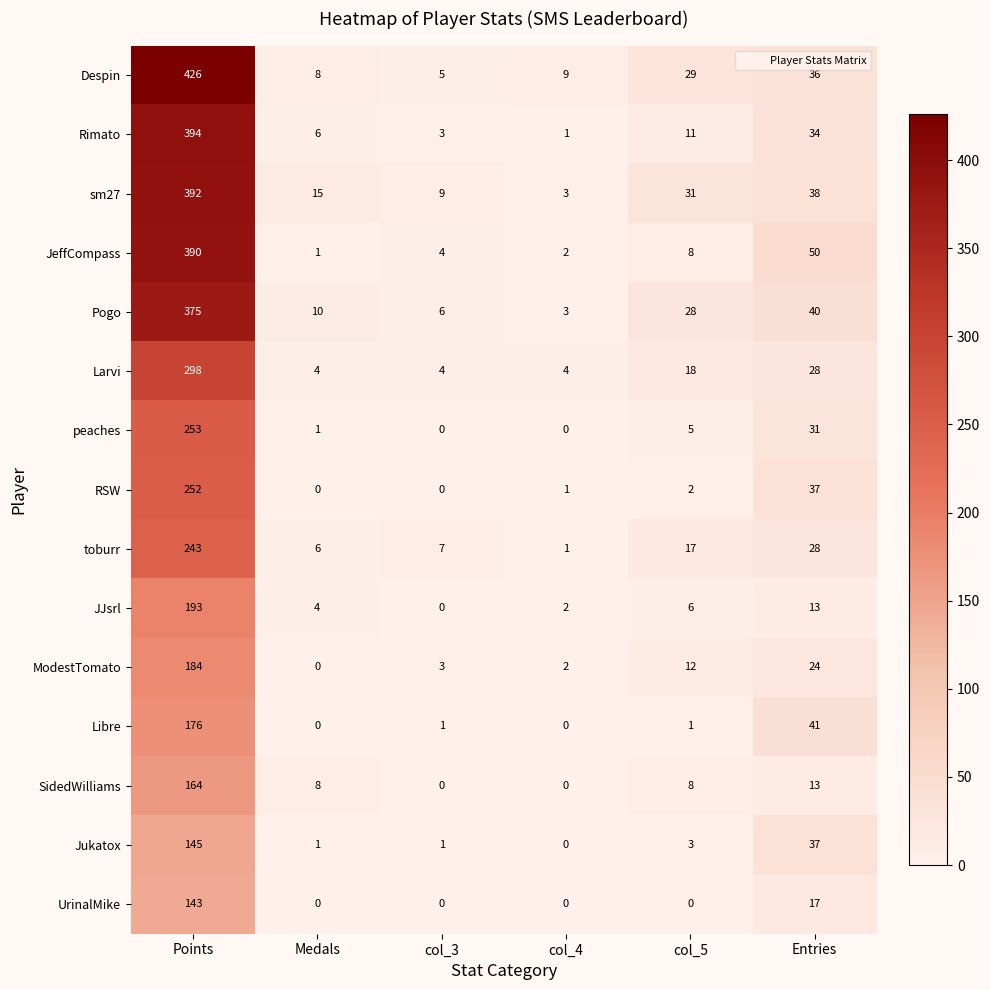

List the series in order of their peak value, highest first.

Despin, Rimato, sm27, JeffCompass, Pogo, Larvi, peaches, RSW, toburr, JJsrl, ModestTomato, Libre, SidedWilliams, Jukatox, UrinalMike